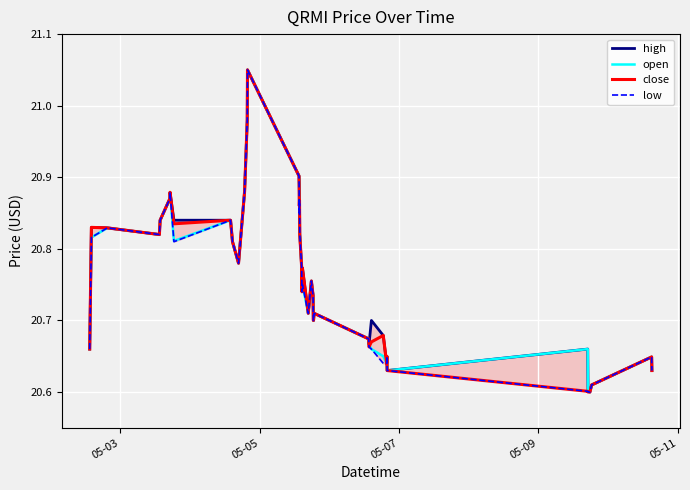

What is the value of the high point at the 32nd from the left?

20.6